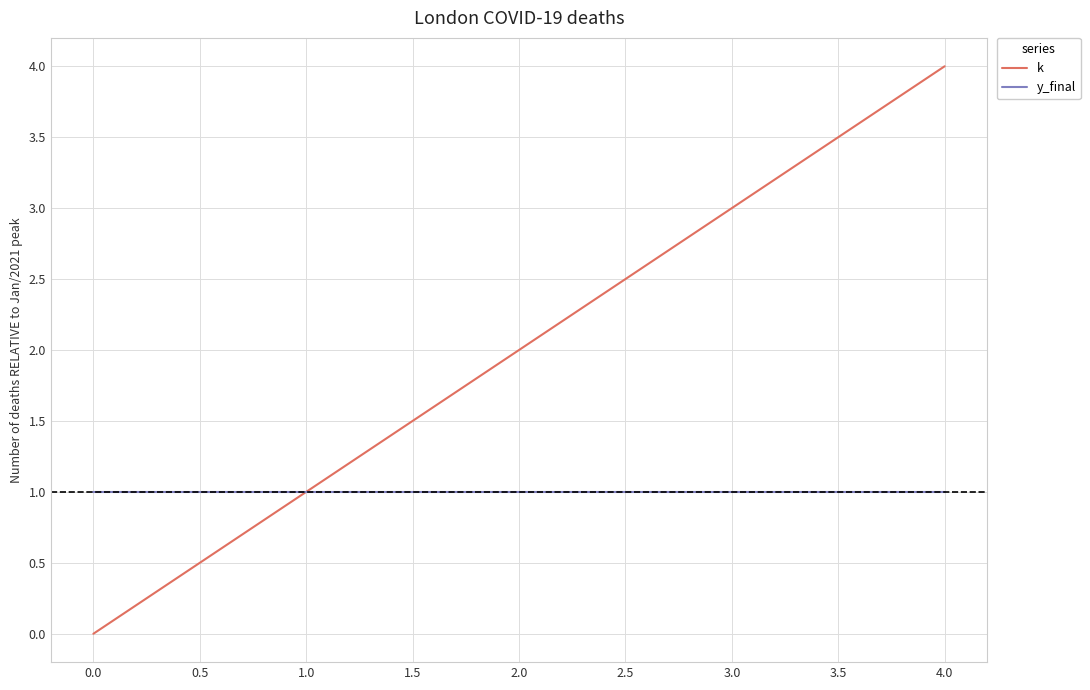

List the series in order of their peak value, lowest first.

y_final, k